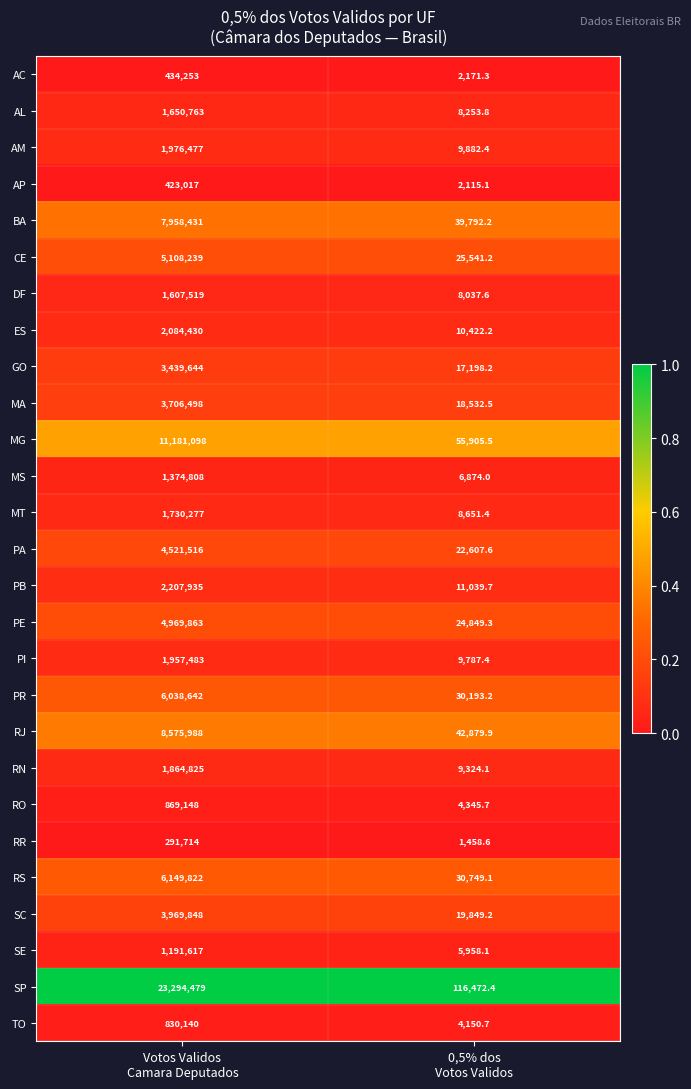

What is the greatest value displayed?

23294479.0